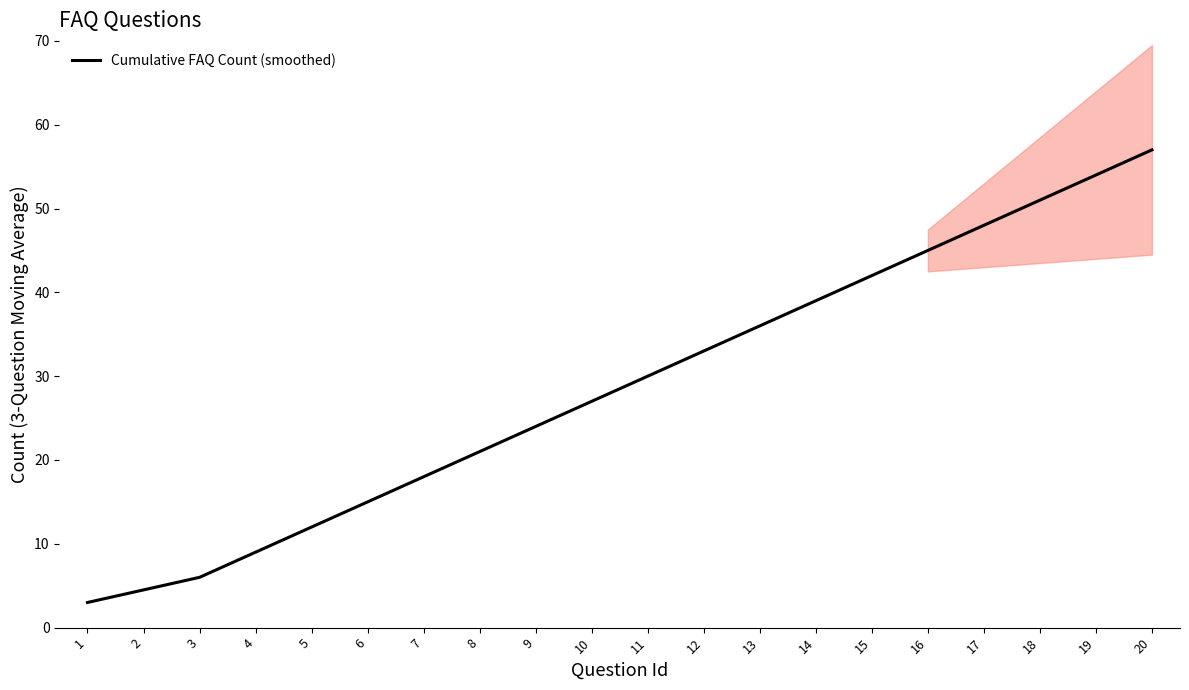

The chart shows a value of 12.0 at 5. True or false?

True